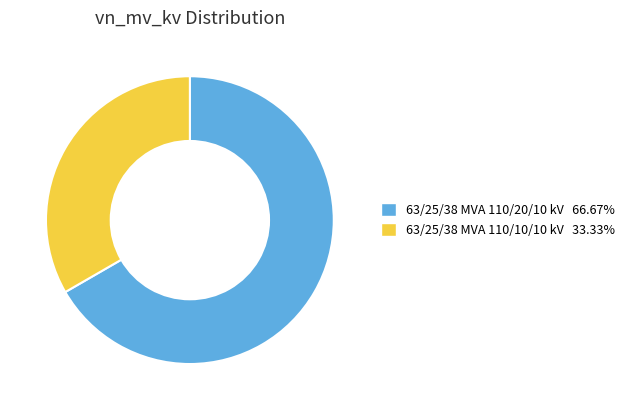

What is the ratio of the value at 63/25/38 MVA 110/20/10 kV 66.67% to the value at 63/25/38 MVA 110/10/10 kV 33.33%?

2.0